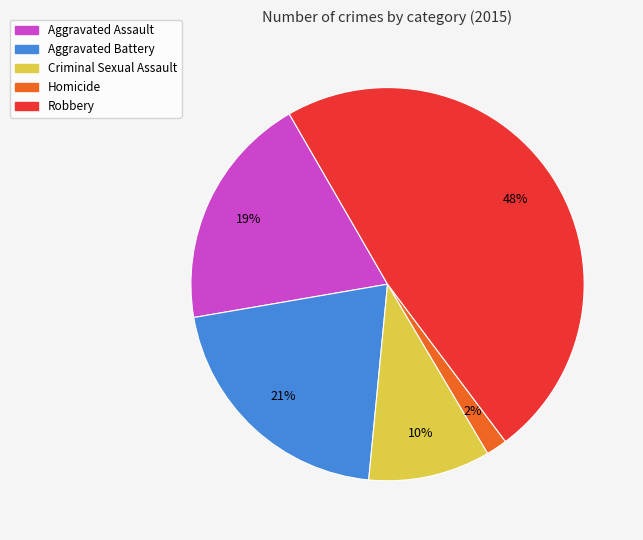

Does any single category account for the majority?

No